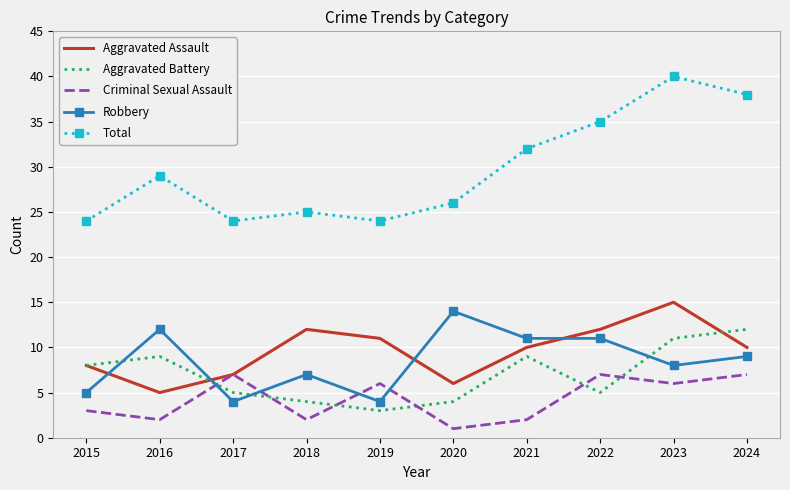

List the series in order of their peak value, highest first.

Total, Aggravated Assault, Robbery, Aggravated Battery, Criminal Sexual Assault